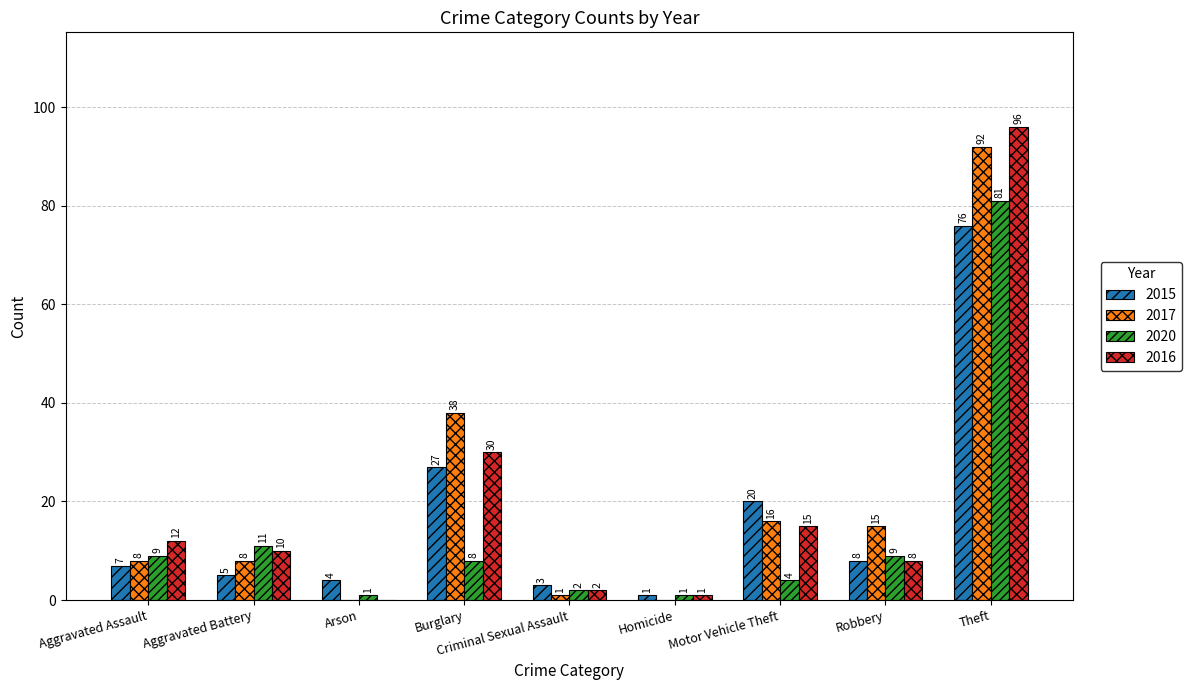

What is the highest value of the 2016 series?

96